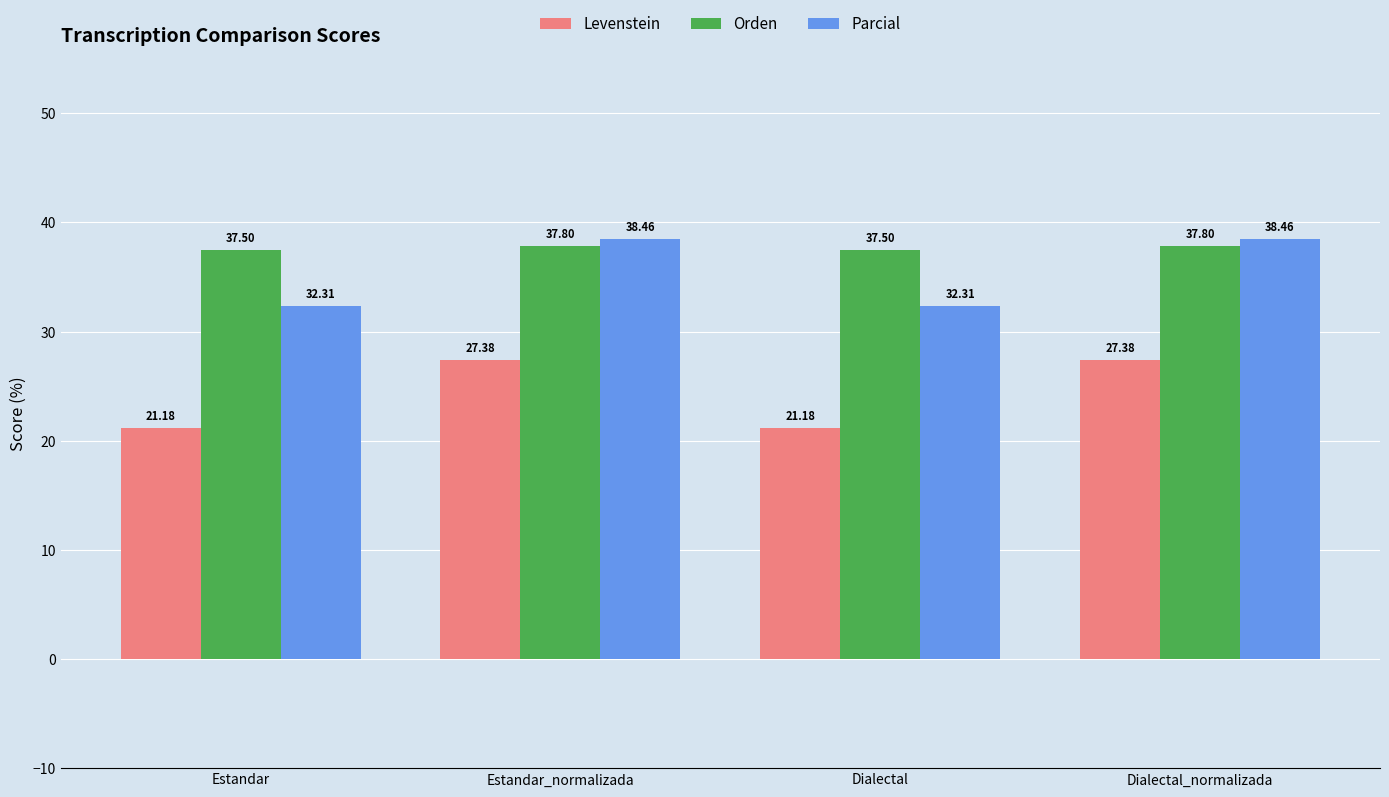

What is the sum of the Parcial values at Estandar_normalizada and Dialectal_normalizada?

76.9